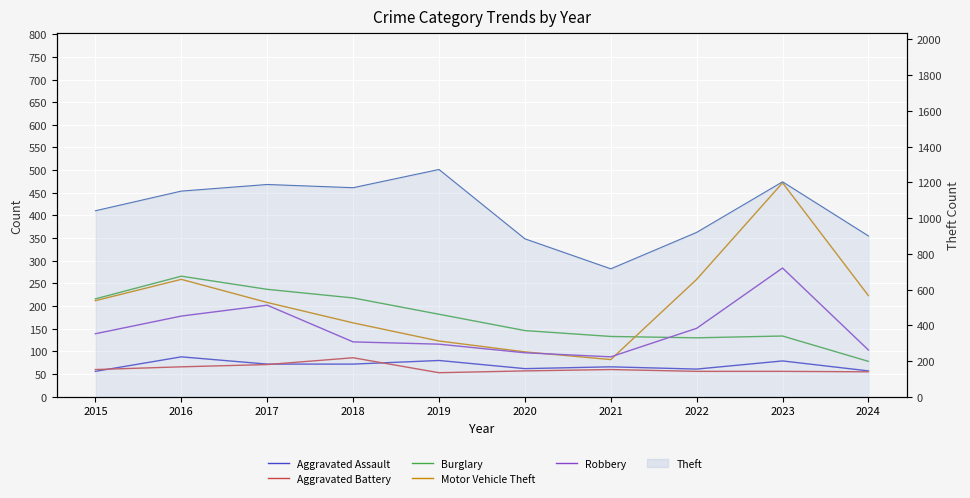

Where is the first local minimum for Burglary?

2022